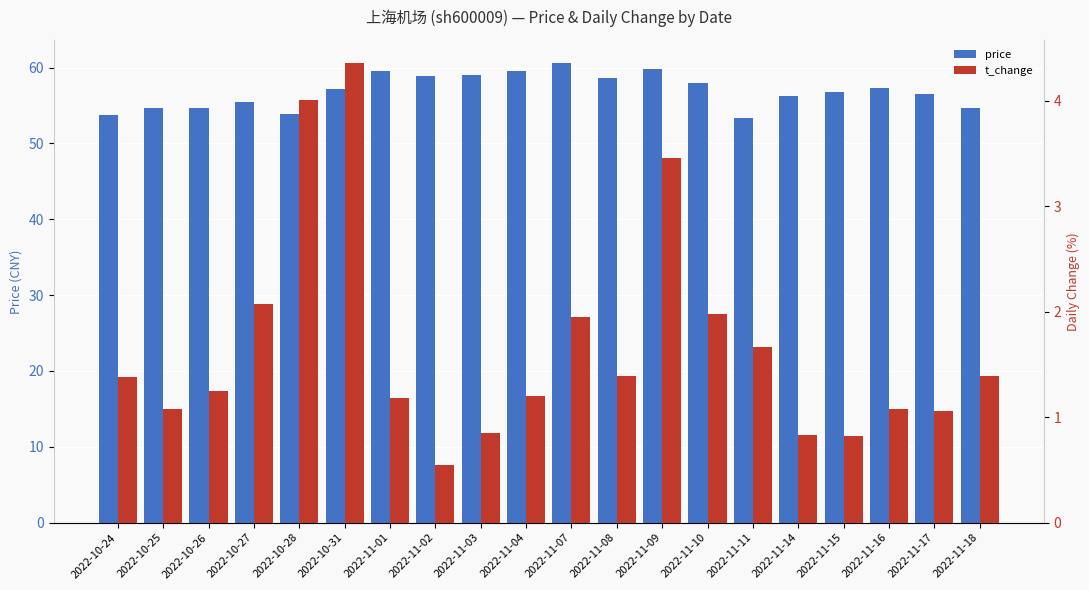

True or false: price has a value of 59.6 at 2022-11-04.

True